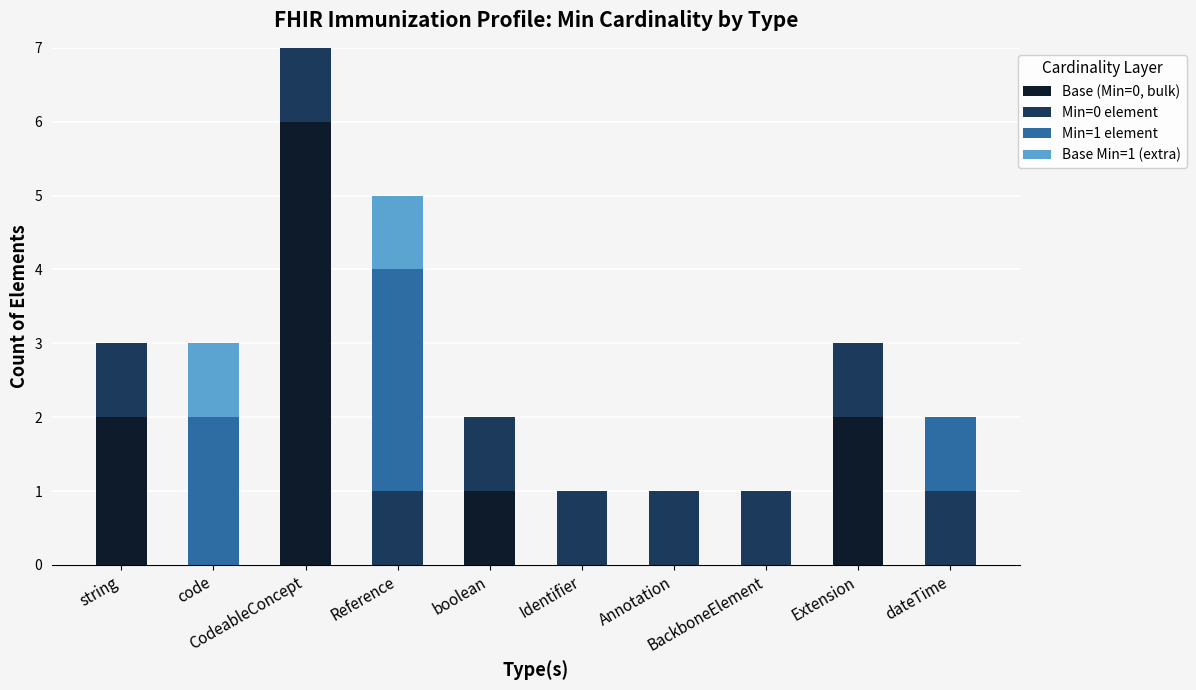

Count the number of data series in this chart.

4